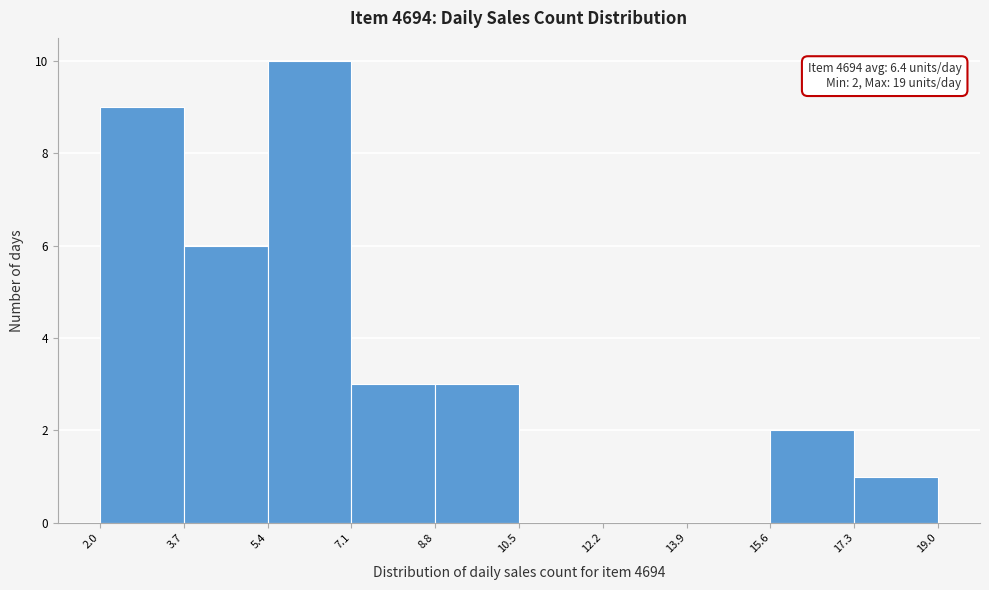

Which range on the x-axis has the tallest bar?

5.4 to 7.1